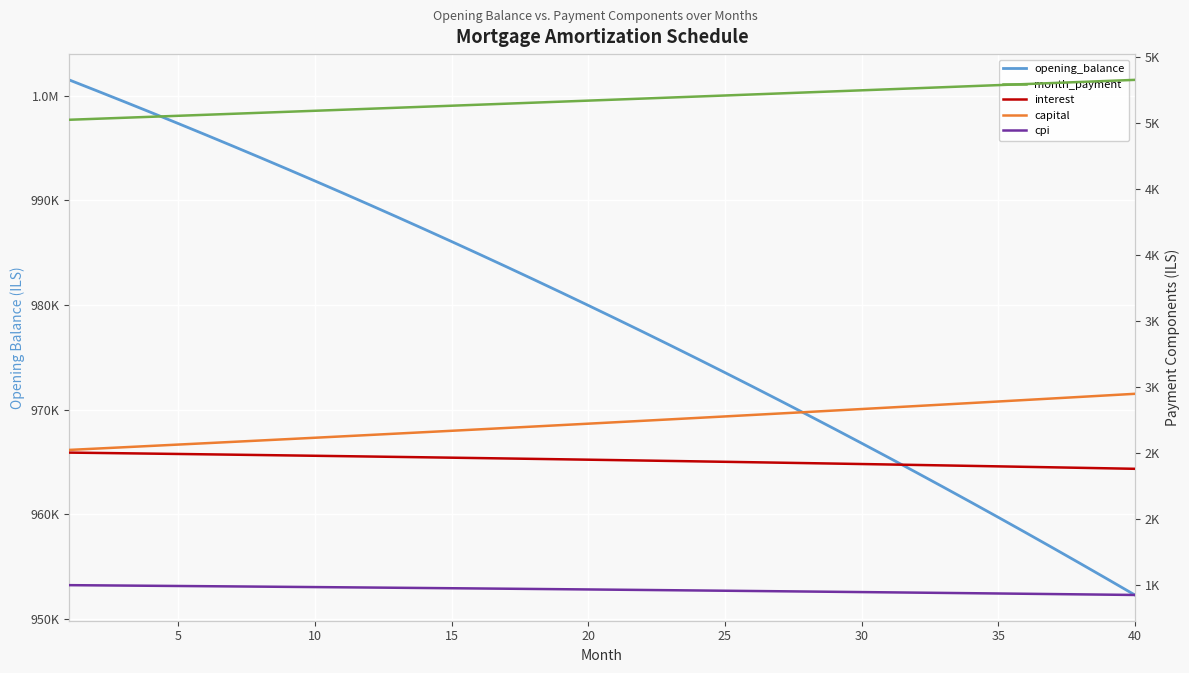

True or false: interest and cpi intersect in this chart.

False